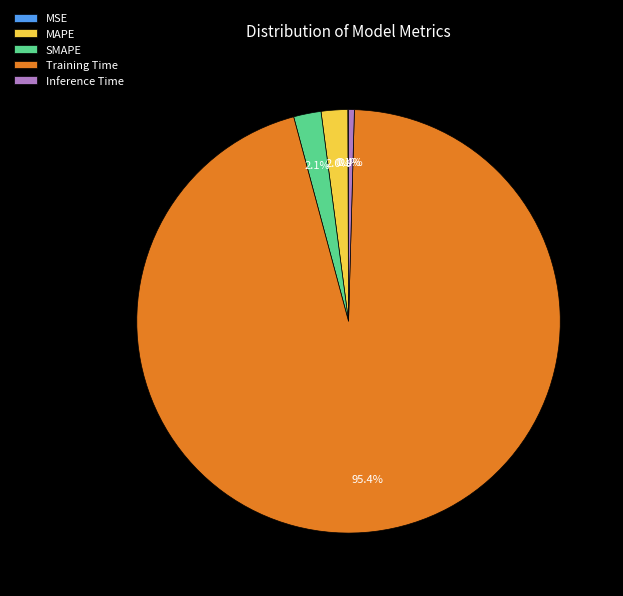

What portion of the pie excludes Inference Time?

99.6%